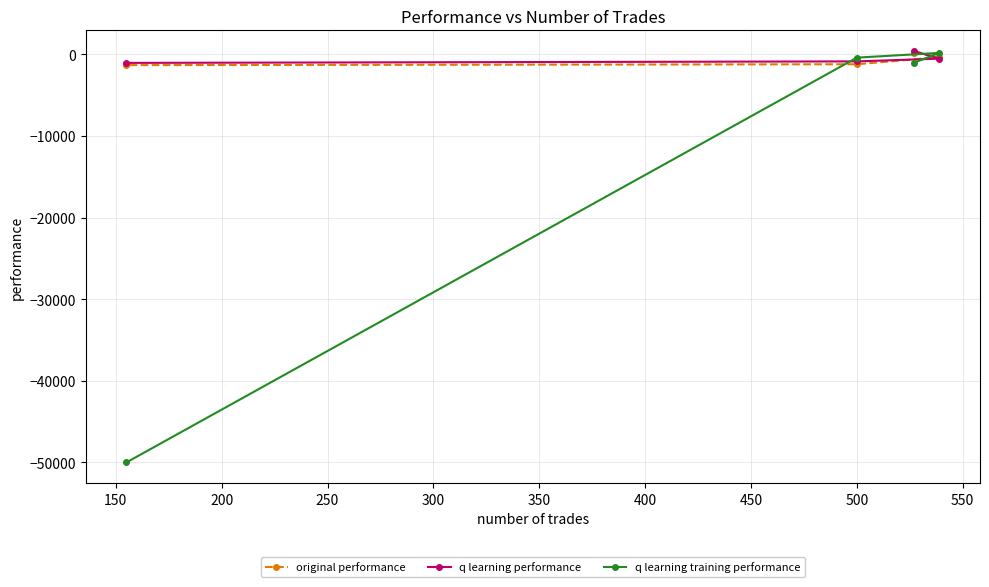

What are all the series names shown in the legend?

original performance, q learning performance, q learning training performance